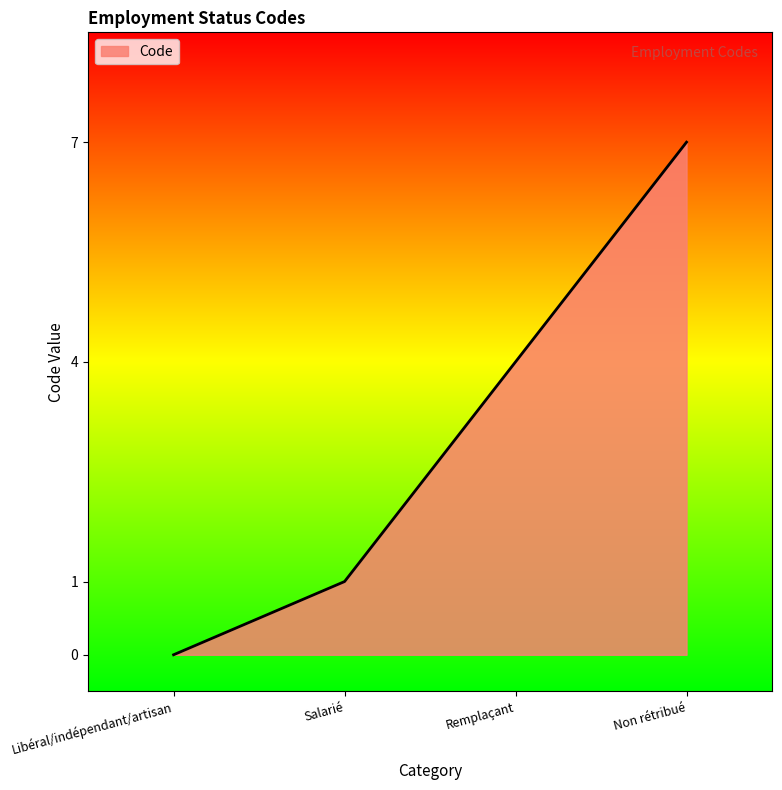

True or false: the data shows 3 at Remplaçant.

False